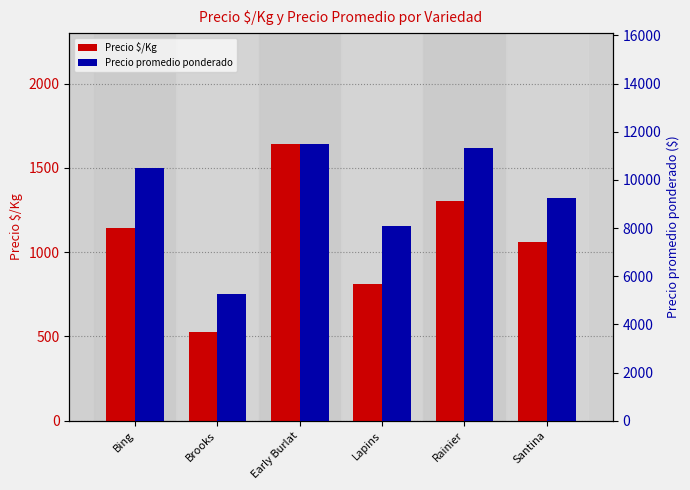

At Early Burlat, list the series in order from largest to smallest.

Precio promedio ponderado, Precio $/Kg